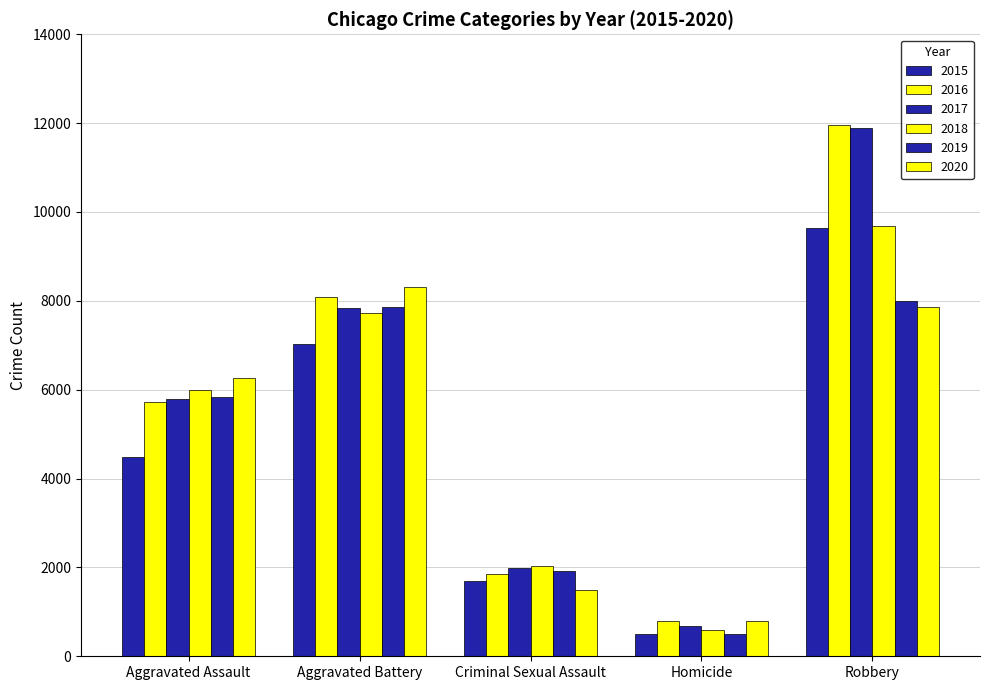

At how many categories does at least one series exceed 6744?

2